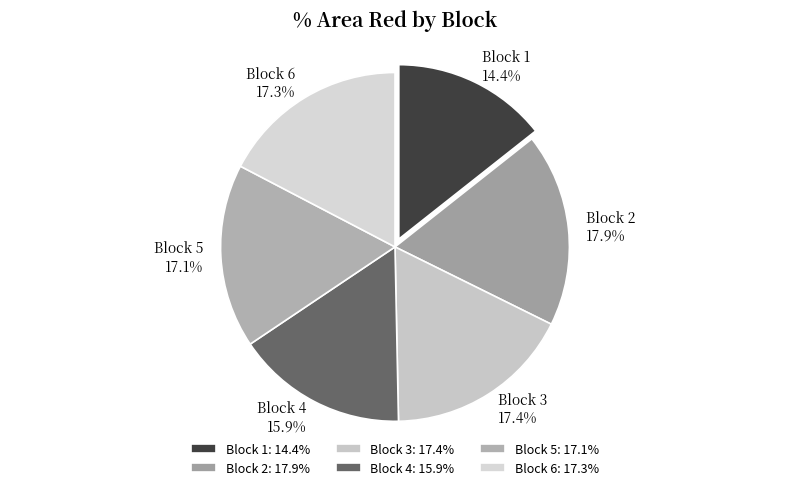

Which category has the smallest portion of the pie?

Block 1